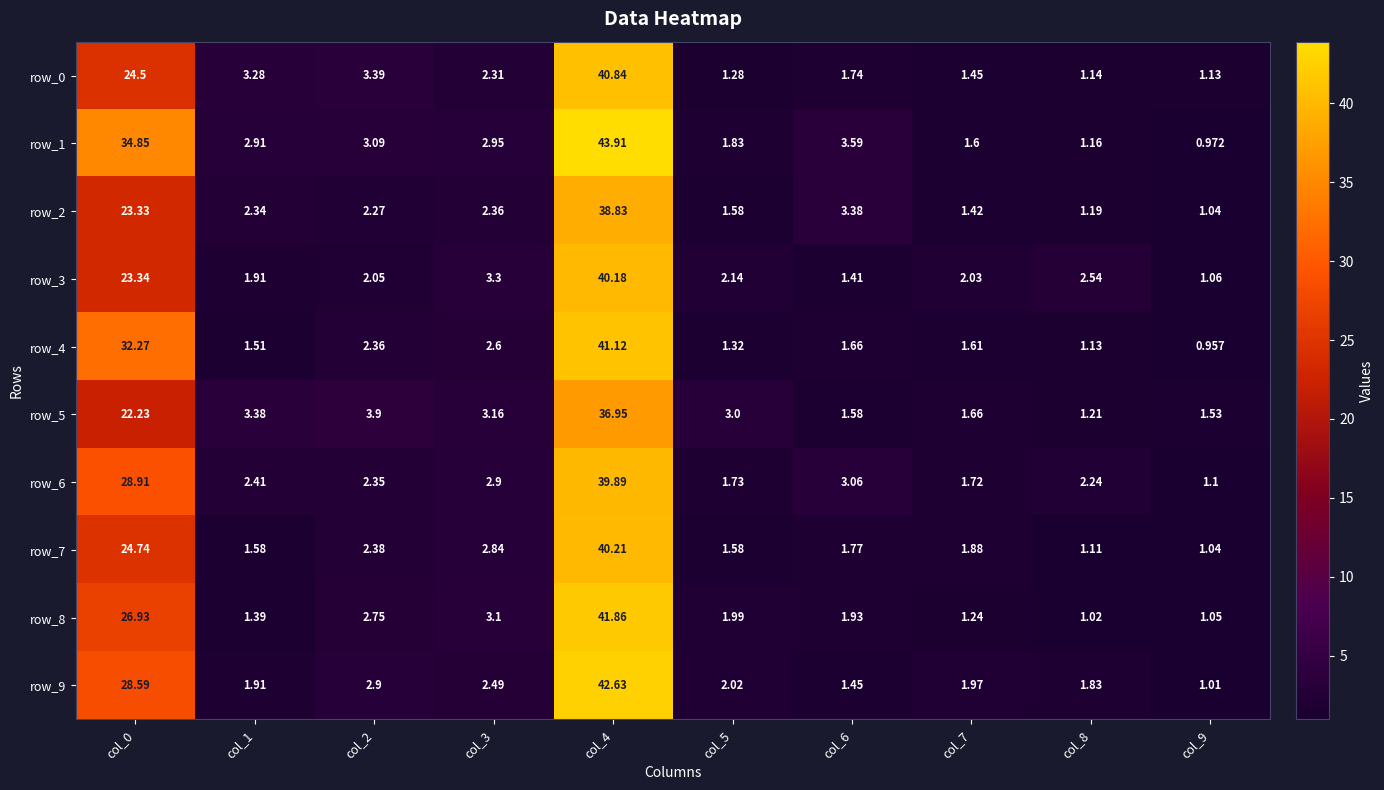

What is the sum of the row_5 values at col_5 and col_0?

25.2